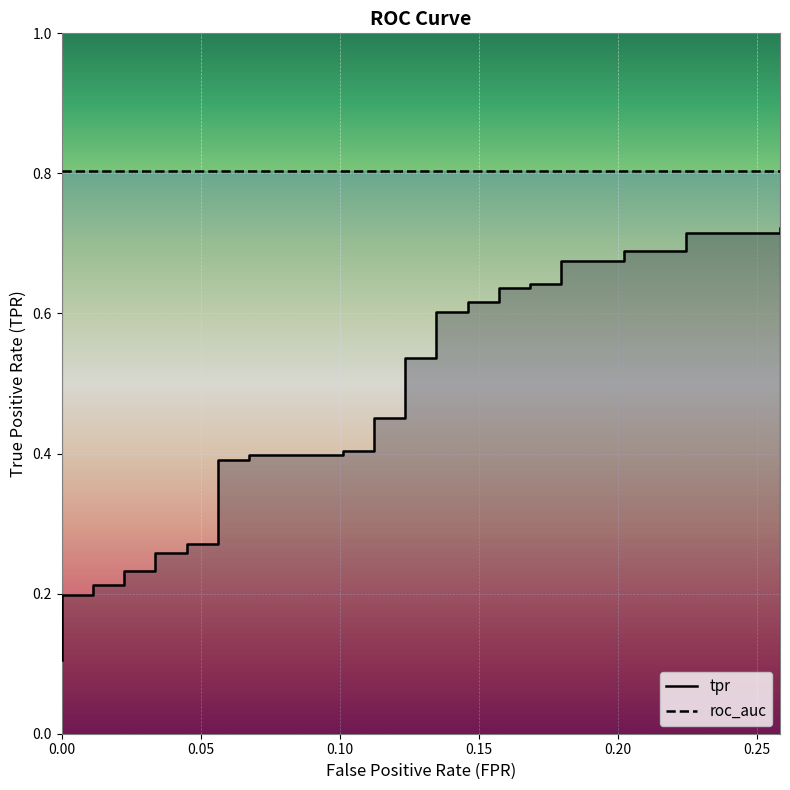

True or false: there are more than 1 points higher than both neighbors.

False